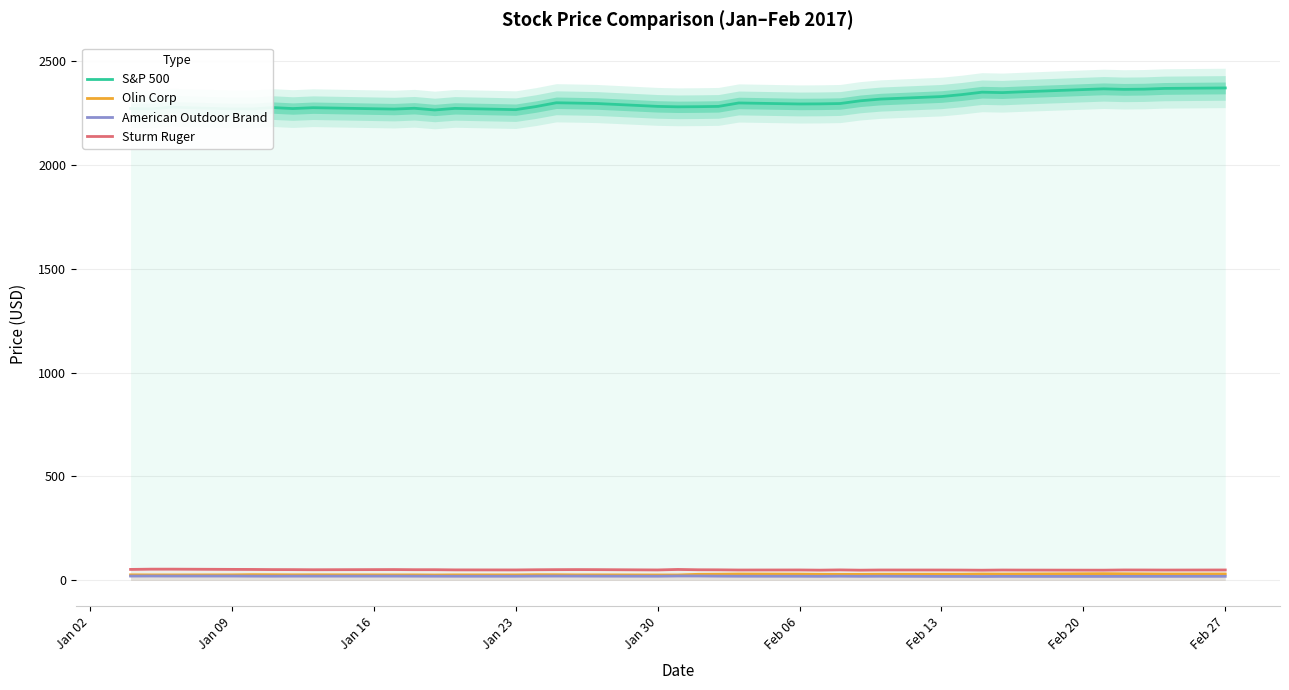

True or false: Olin Corp and S&P 500 cross at least once.

False